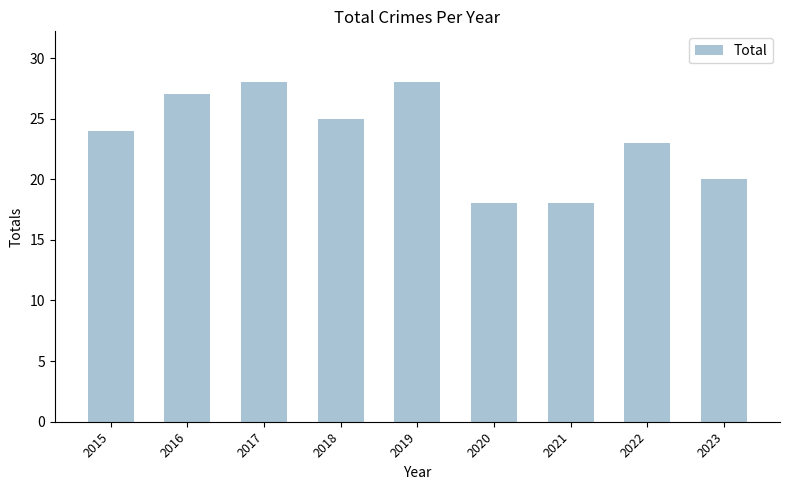

What is the maximum value shown in the chart?

28